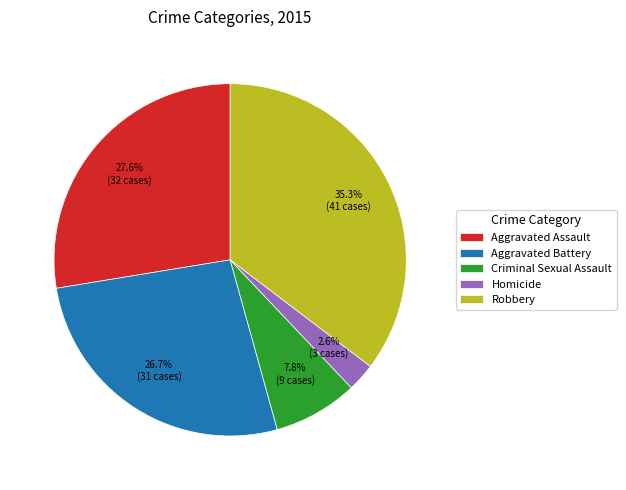

Rank the categories by value from highest to lowest.

Robbery, Aggravated Assault, Aggravated Battery, Criminal Sexual Assault, Homicide